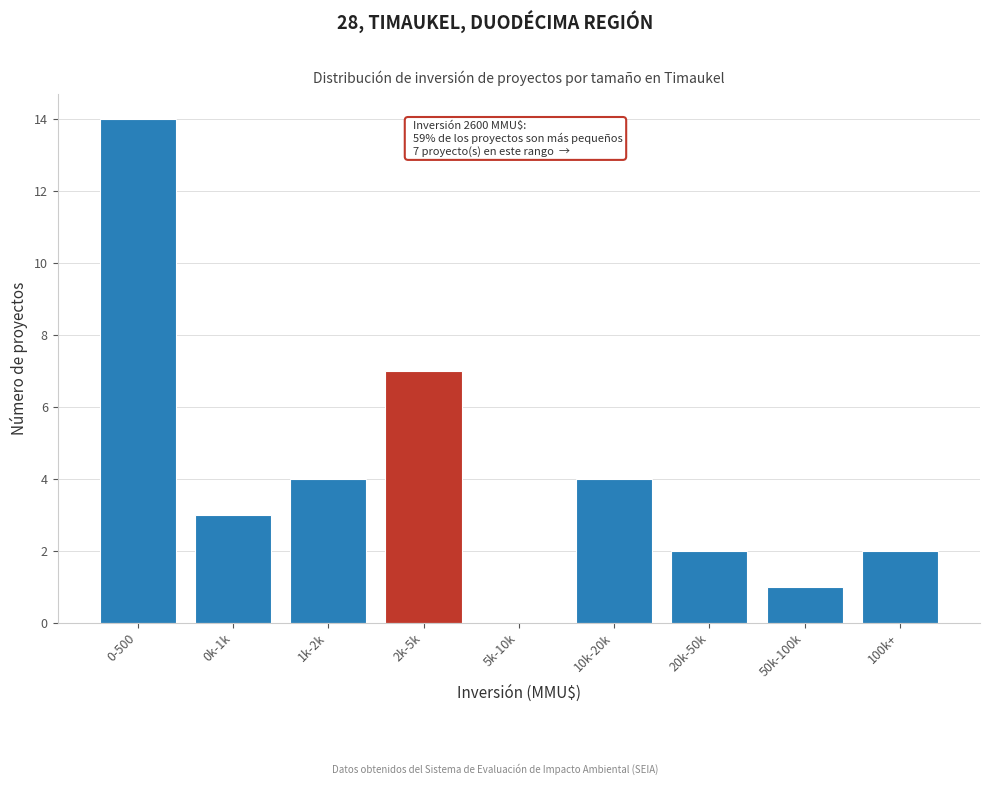

Reading left to right, list all the values displayed in this chart.

0-500=14	0k-1k=3	1k-2k=4	2k-5k=7	5k-10k=0	10k-20k=4	20k-50k=2	50k-100k=1	100k+=2